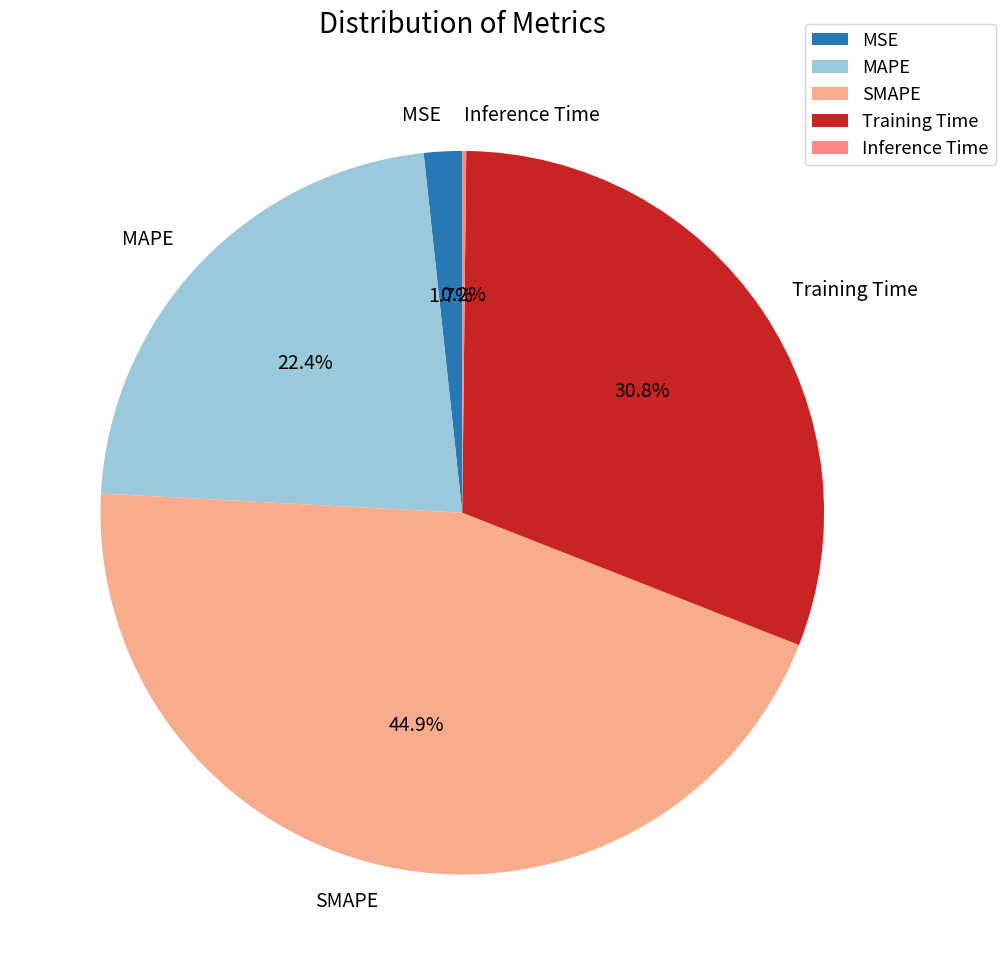

Is SMAPE the majority of the pie?

No